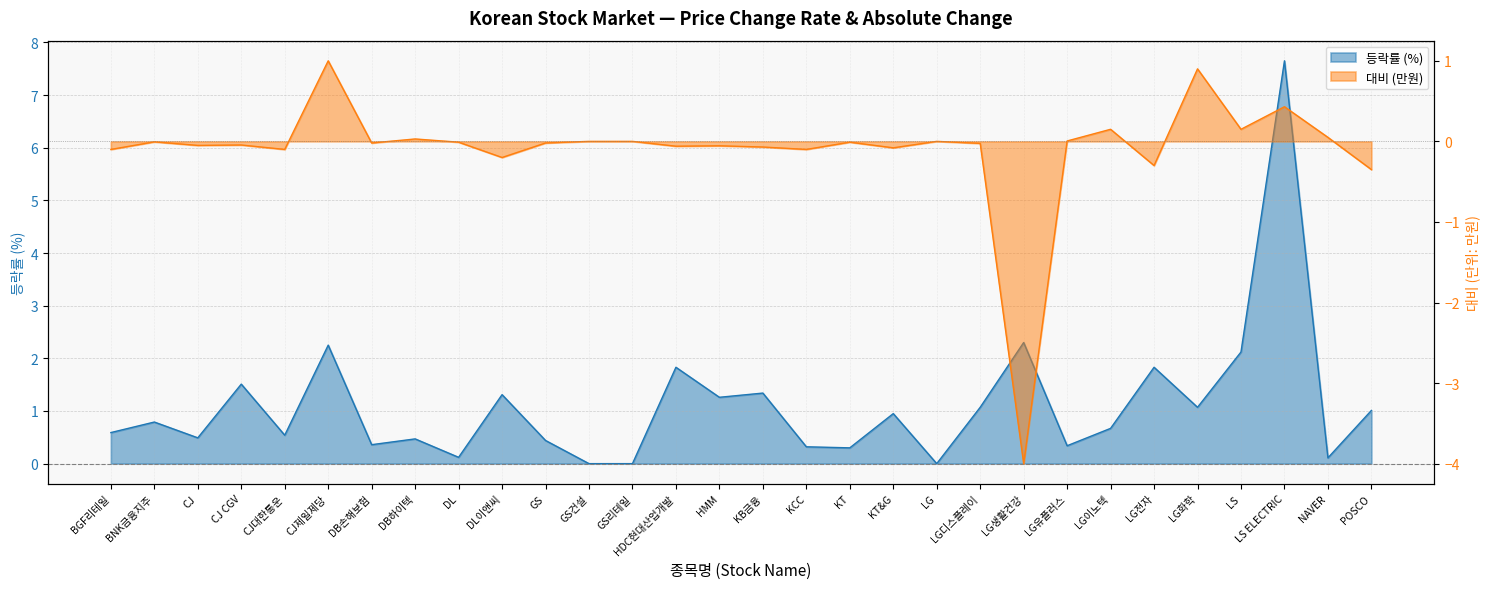

Which series has the widest spread of values?

등락률